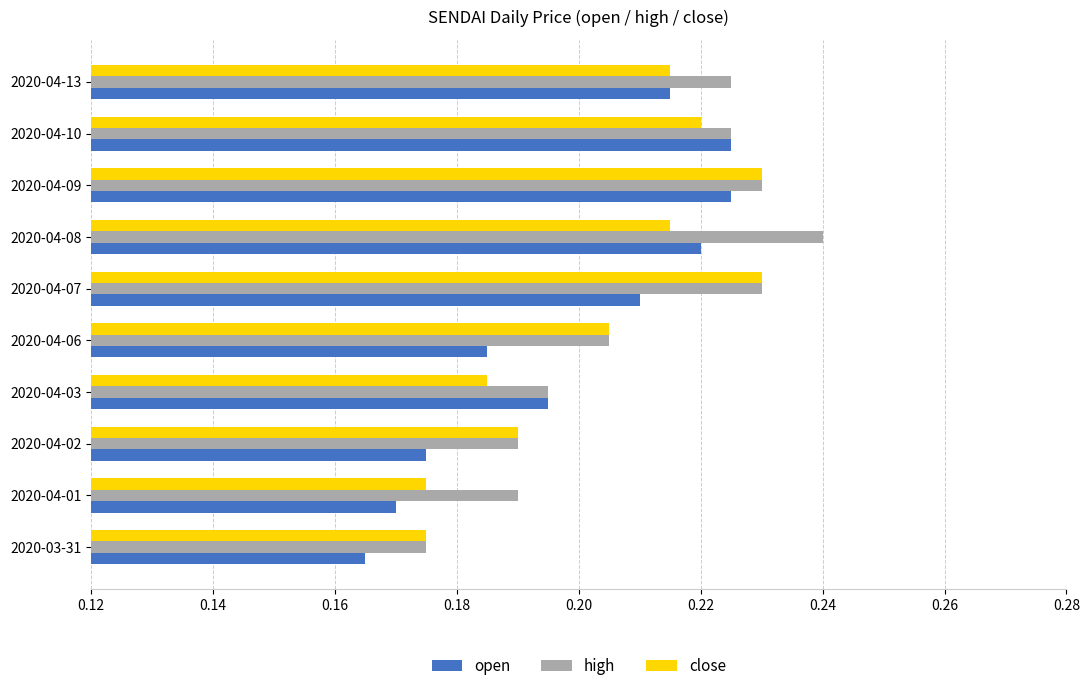

What is the sum of the close values at 2020-04-09 and 2020-04-06?

0.4